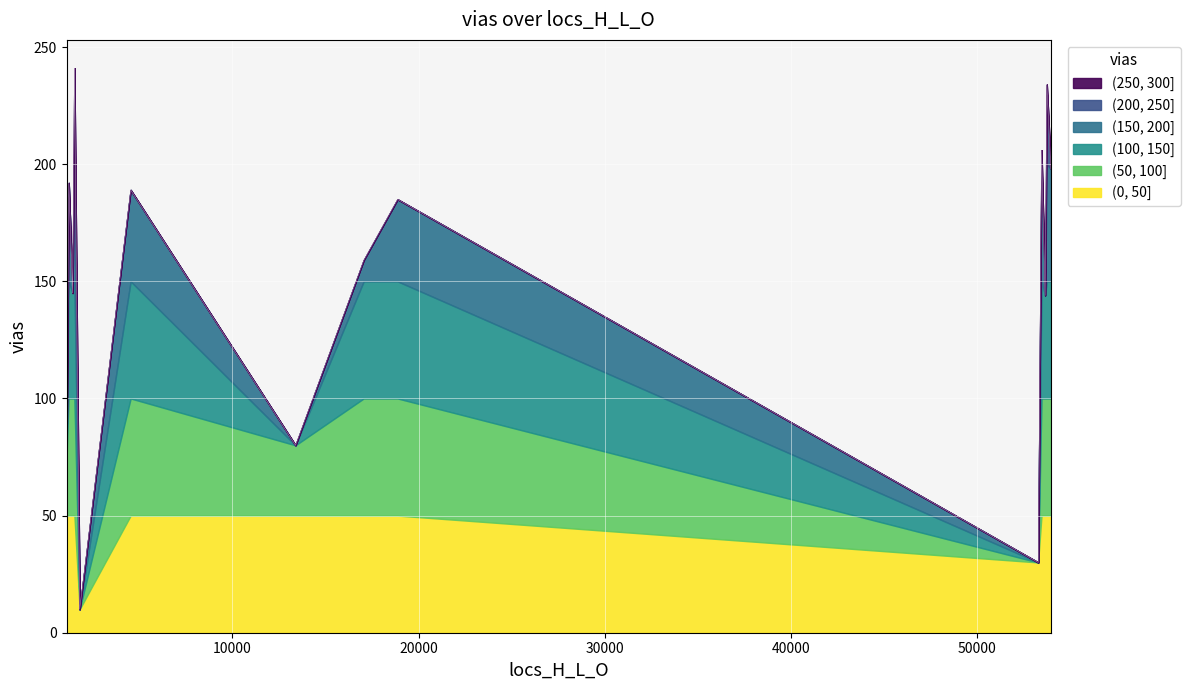

True or false: the data has more than 0 interior local peaks.

True